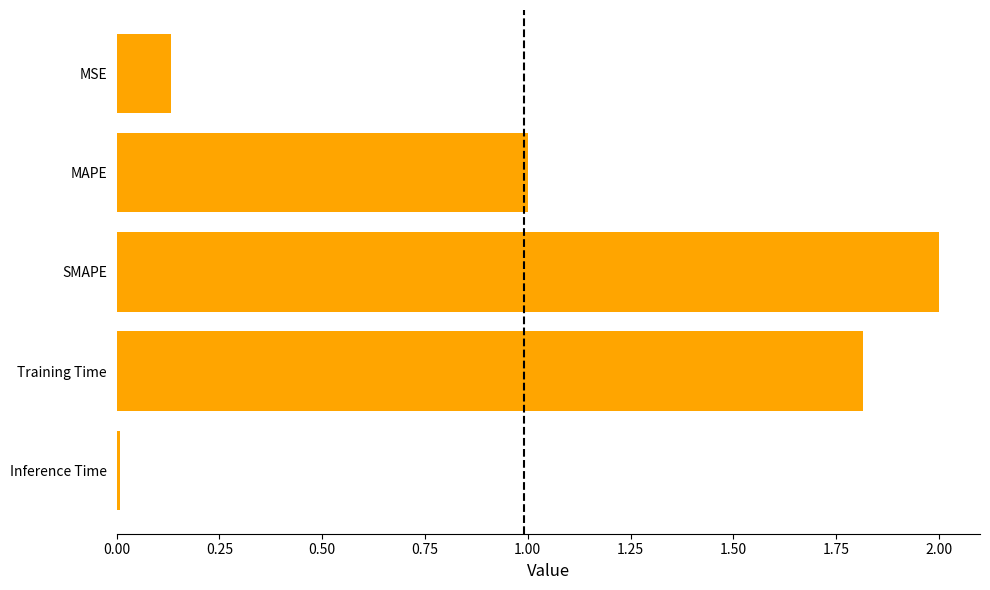

What is the average value?

1.0